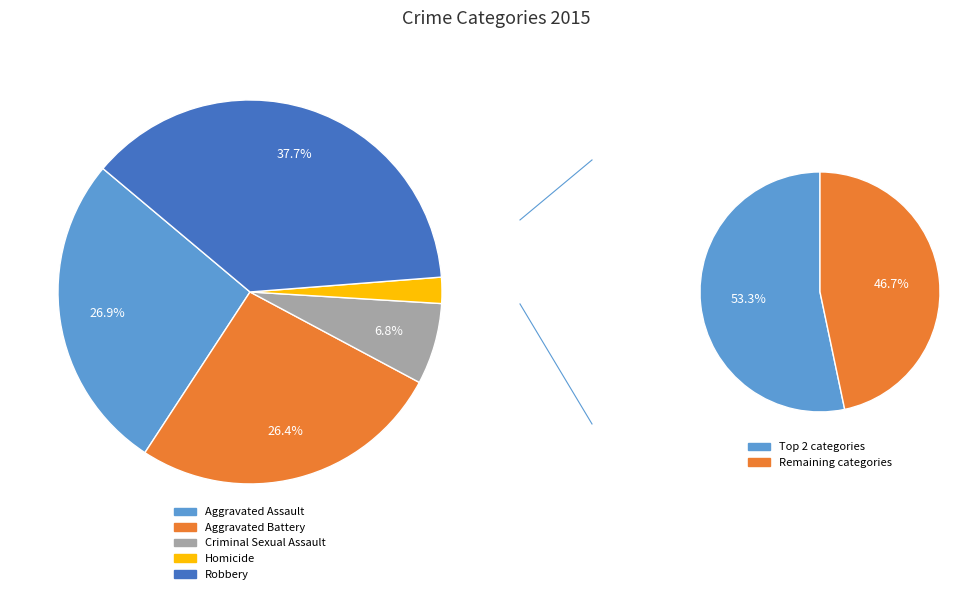

What is the total percentage of Robbery and Aggravated Battery?

64.1%